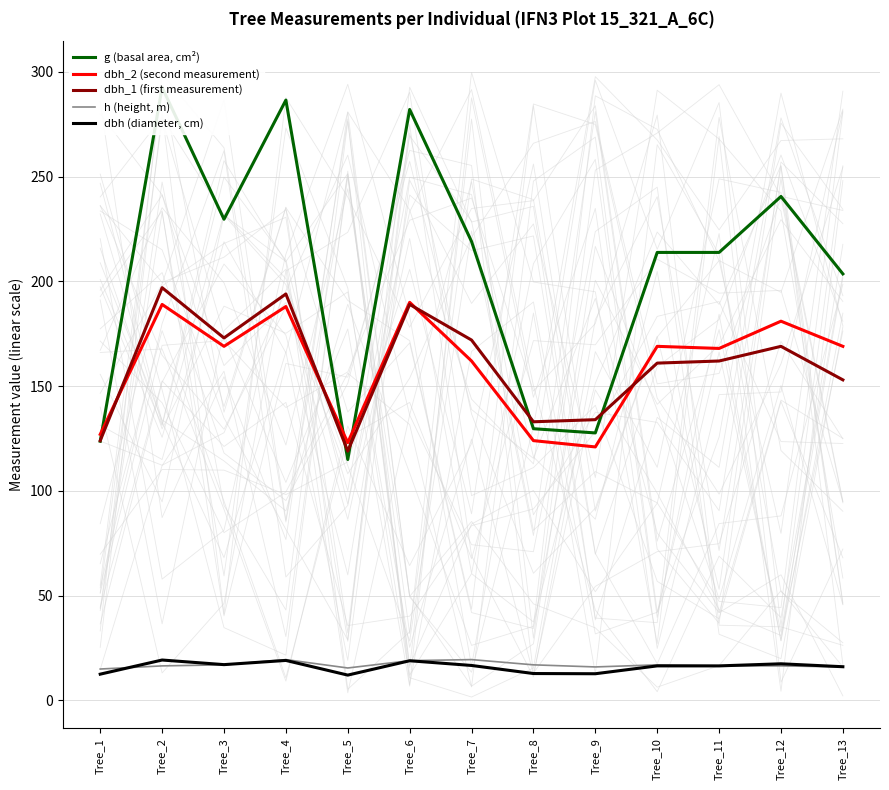

Which series ends up on top after the final intersection of g (basal area, cm²) and dbh_1 (first measurement)?

g (basal area, cm²)